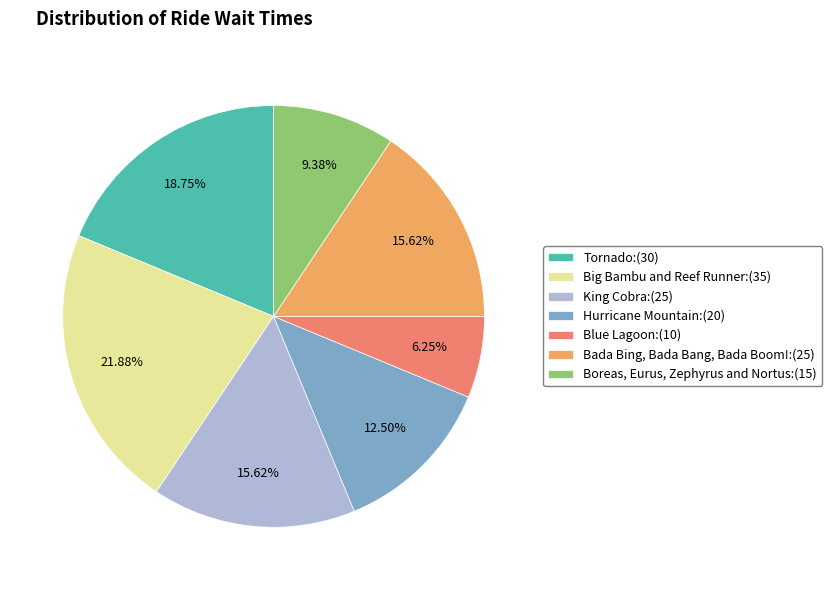

How many slices are in this pie chart?

7